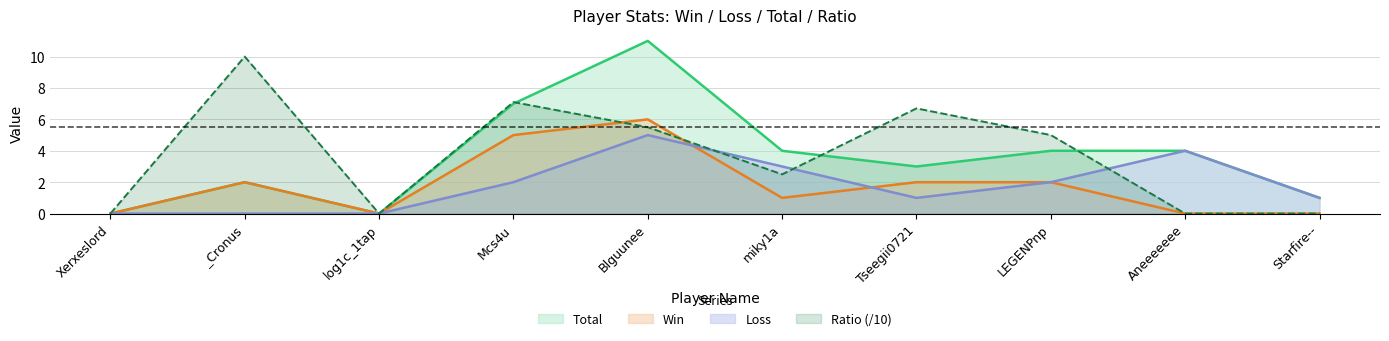

How many lines are shown in the chart?

4